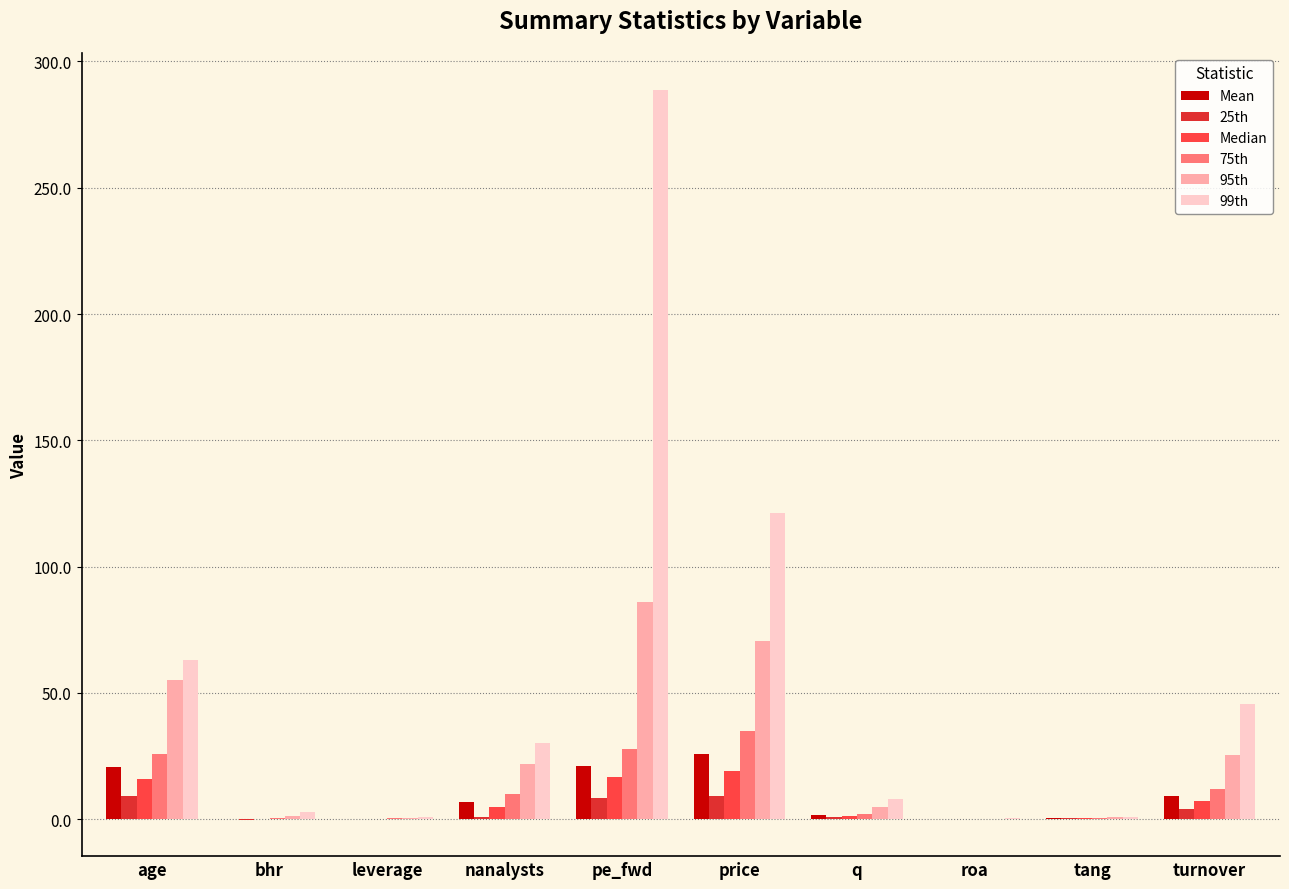

How many data points does each series have?

10